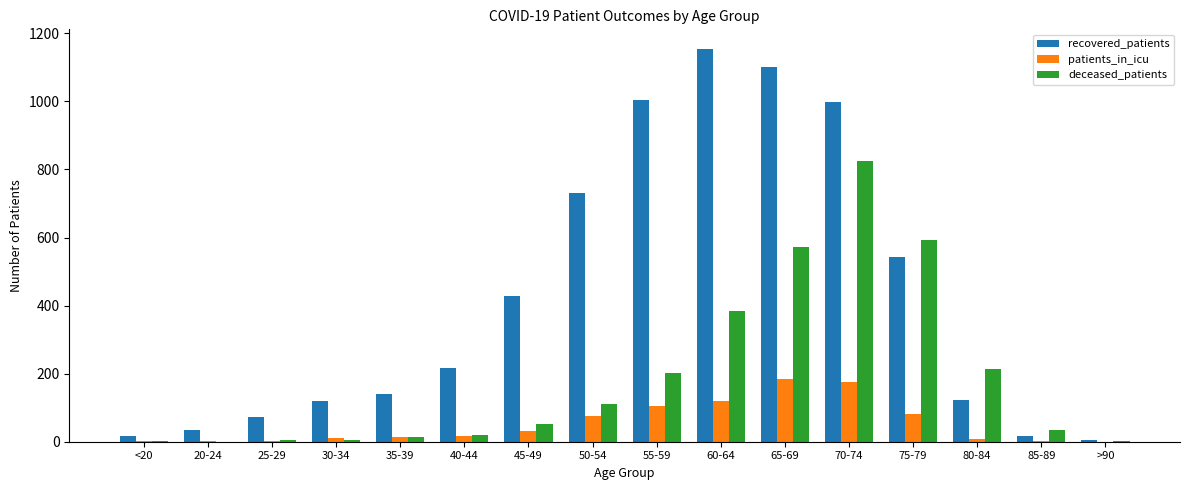

Is it true that recovered_patients equals 997 at 70-74?

True